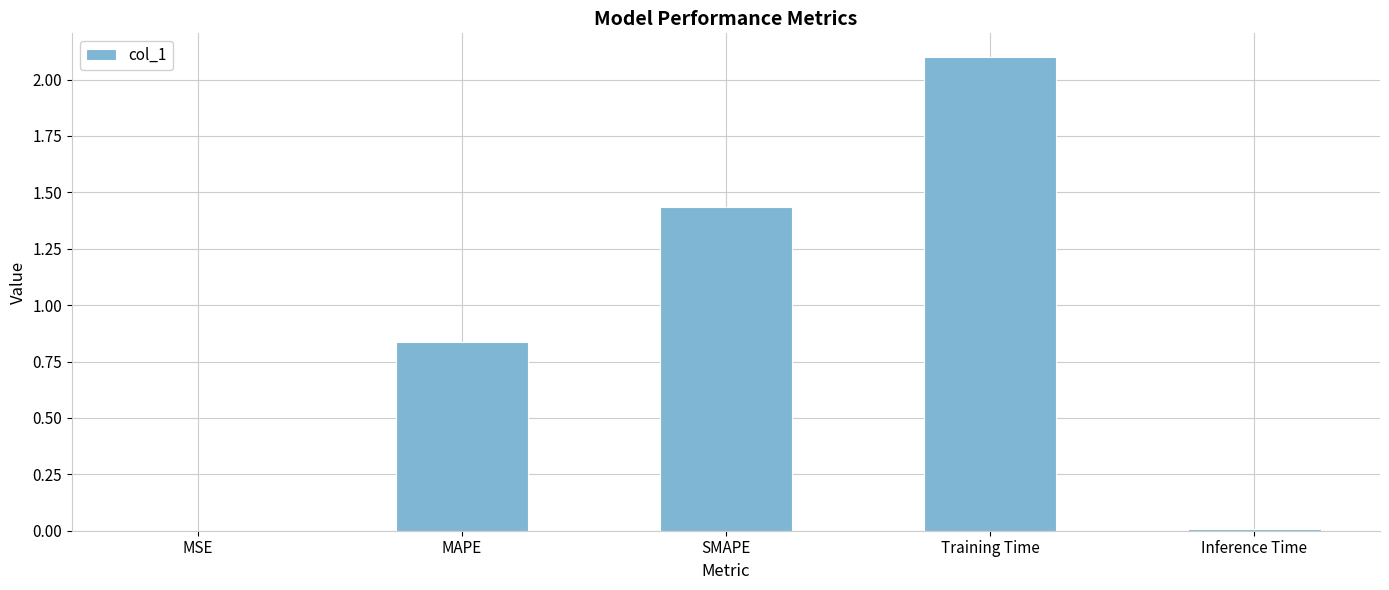

Which category has the highest value across all series?

Training Time